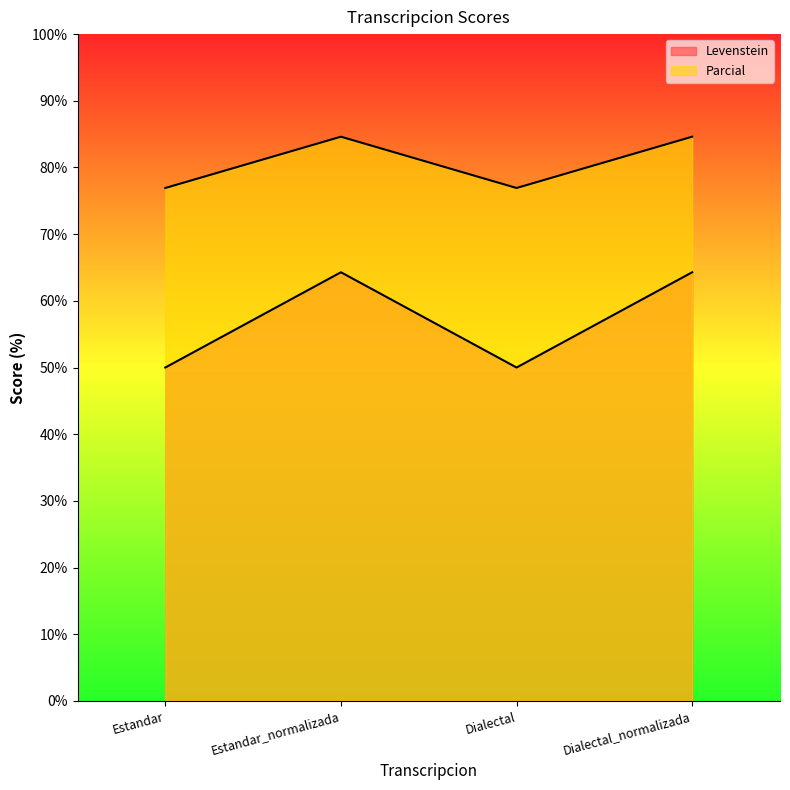

Rank the series at Estandar from highest to lowest value.

Parcial, Levenstein